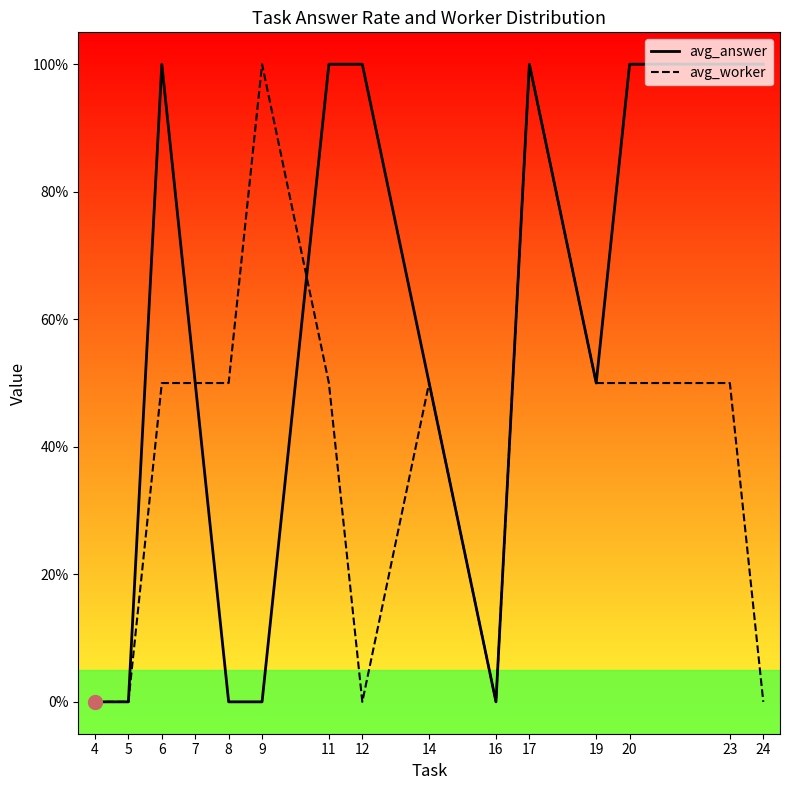

What are all the series names shown in the legend?

avg_answer, avg_worker